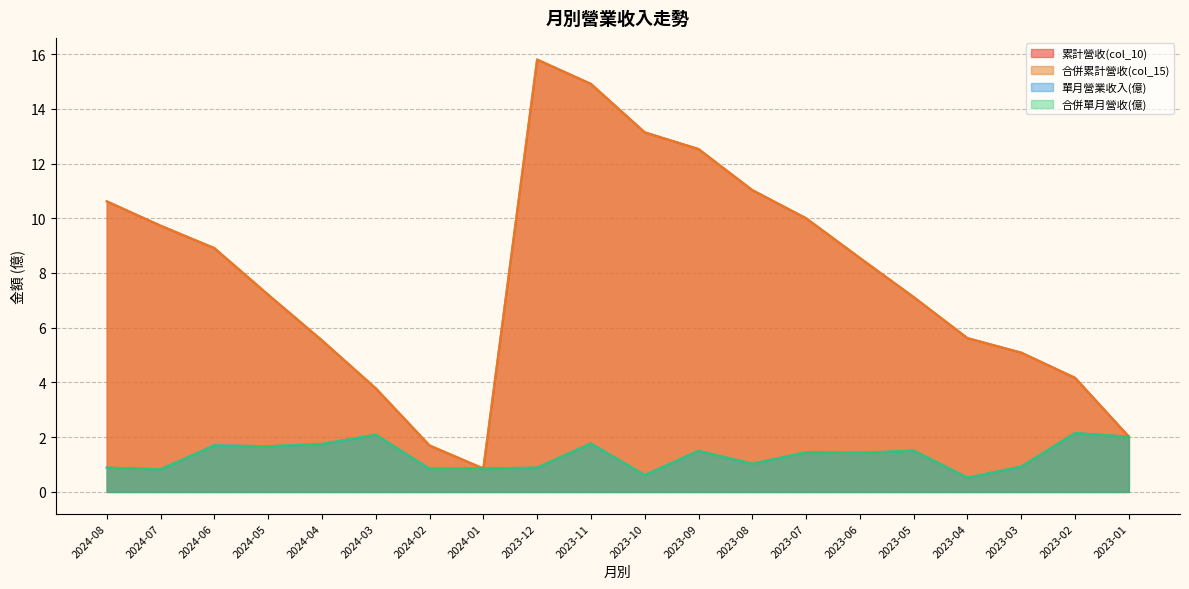

What is the sum of all 累計營收(col_10) values?

158.3